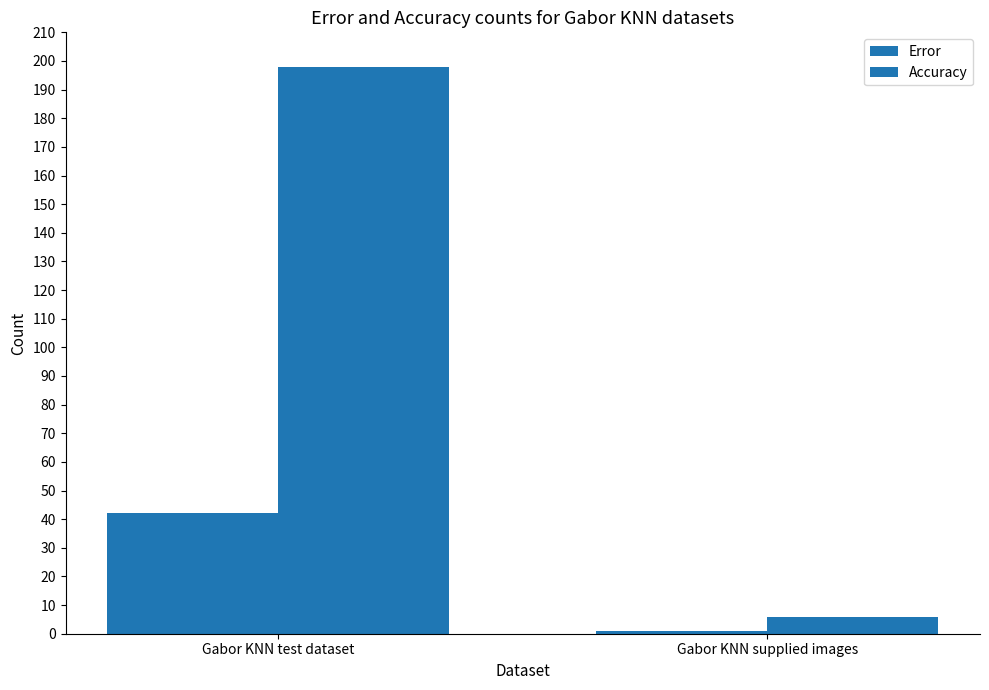

Which has a higher value, Gabor KNN test dataset or Gabor KNN supplied images?

Gabor KNN test dataset